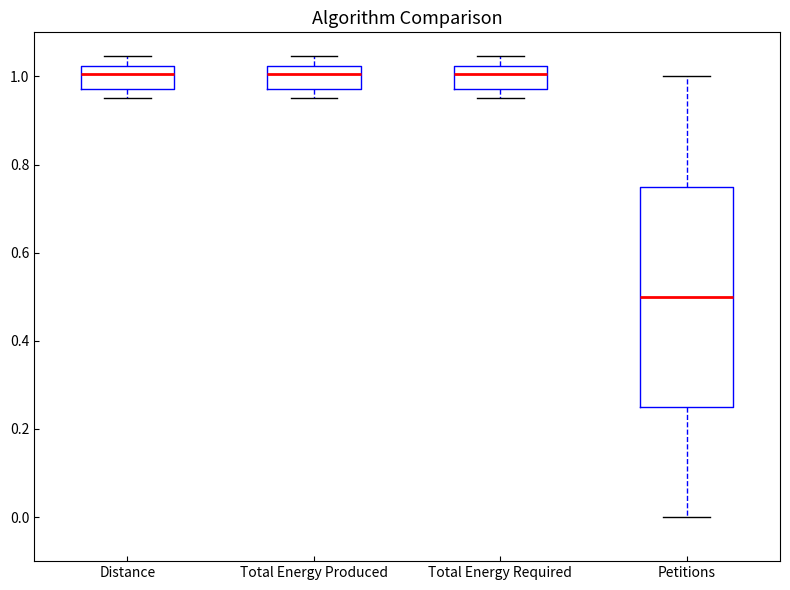

Reading left to right, read every box against the y-axis: the position of its median line, the range the box covers, and the ends of its whiskers. The values are not printed on the chart, so give them approximately, as read against the axis.

Distance: median 1.00, box 0.98 to 1.02, whiskers 0.96 to 1.04
Total Energy Produced: median 1.00, box 0.98 to 1.02, whiskers 0.96 to 1.04
Total Energy Required: median 1.00, box 0.98 to 1.02, whiskers 0.96 to 1.04
Petitions: median 0.50, box 0.26 to 0.76, whiskers 0.00 to 1.00